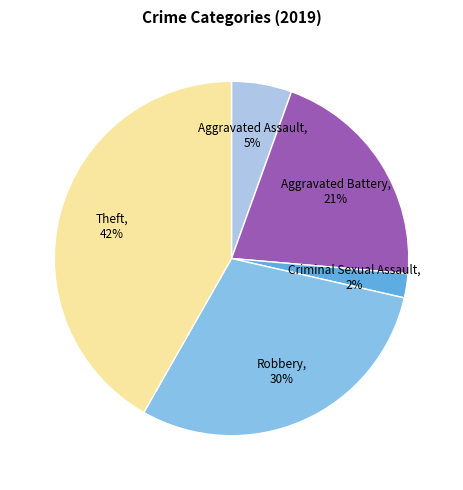

Is there any slice that represents more than half of the pie?

No